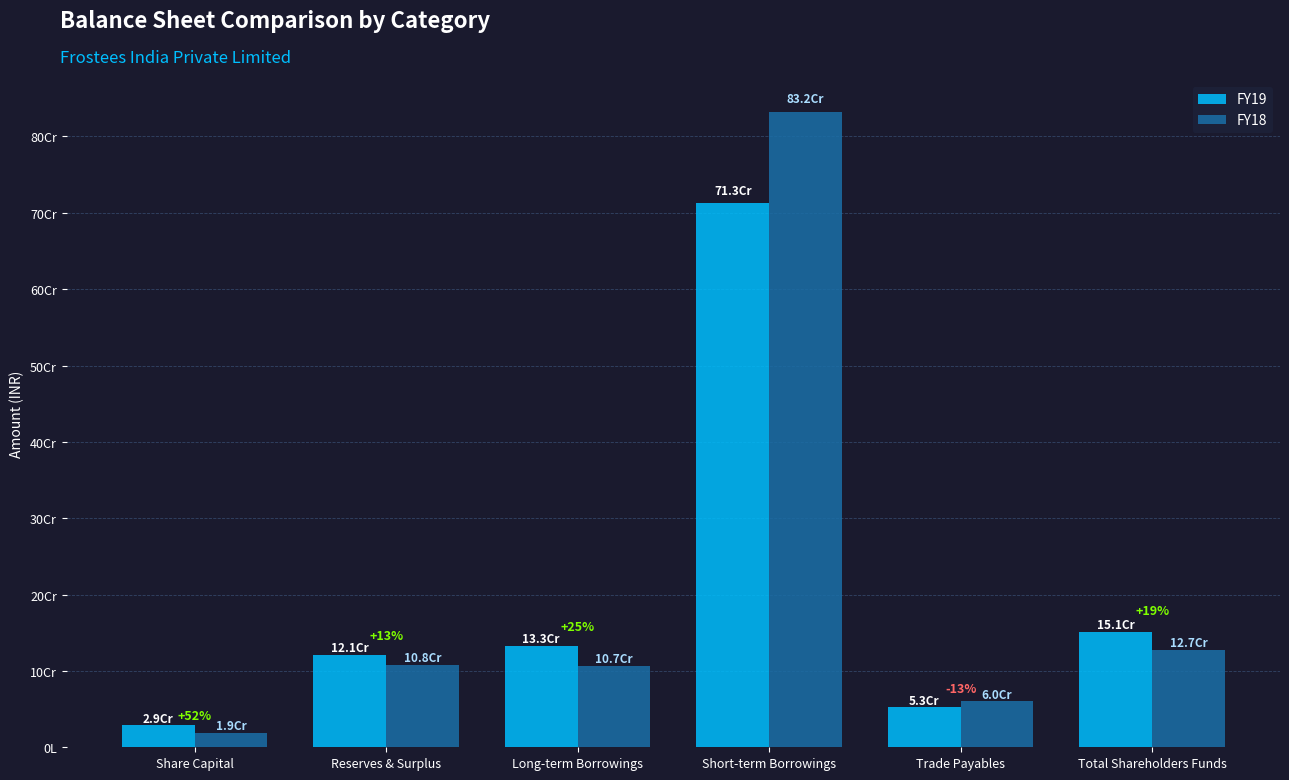

What are all the series names shown in the legend?

FY19, FY18